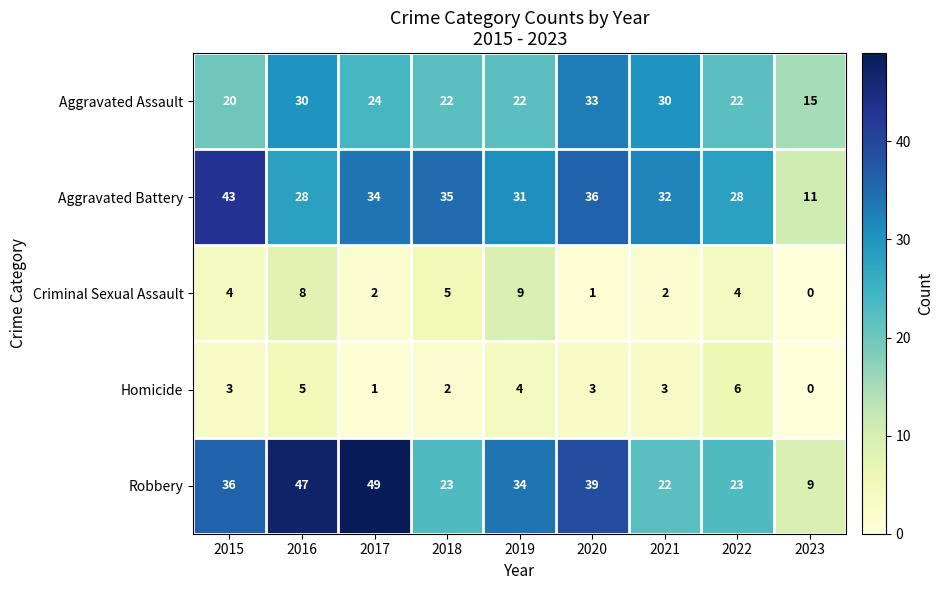

Count the Criminal Sexual Assault values in the range 2 to 5.

5